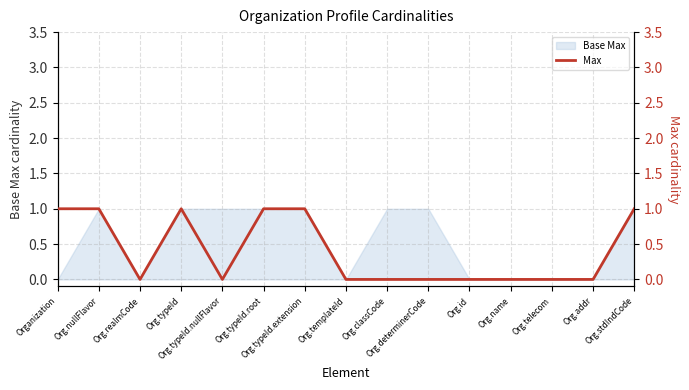

True or false: the data shows 0 at Org.determinerCode.

False